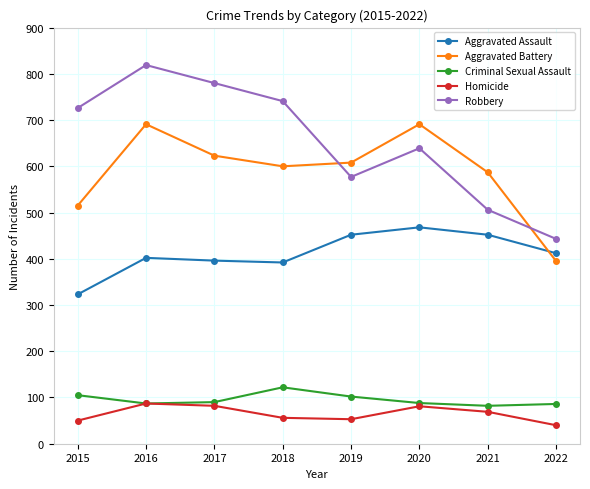

Which series ends up on top after the final intersection of Aggravated Assault and Aggravated Battery?

Aggravated Assault